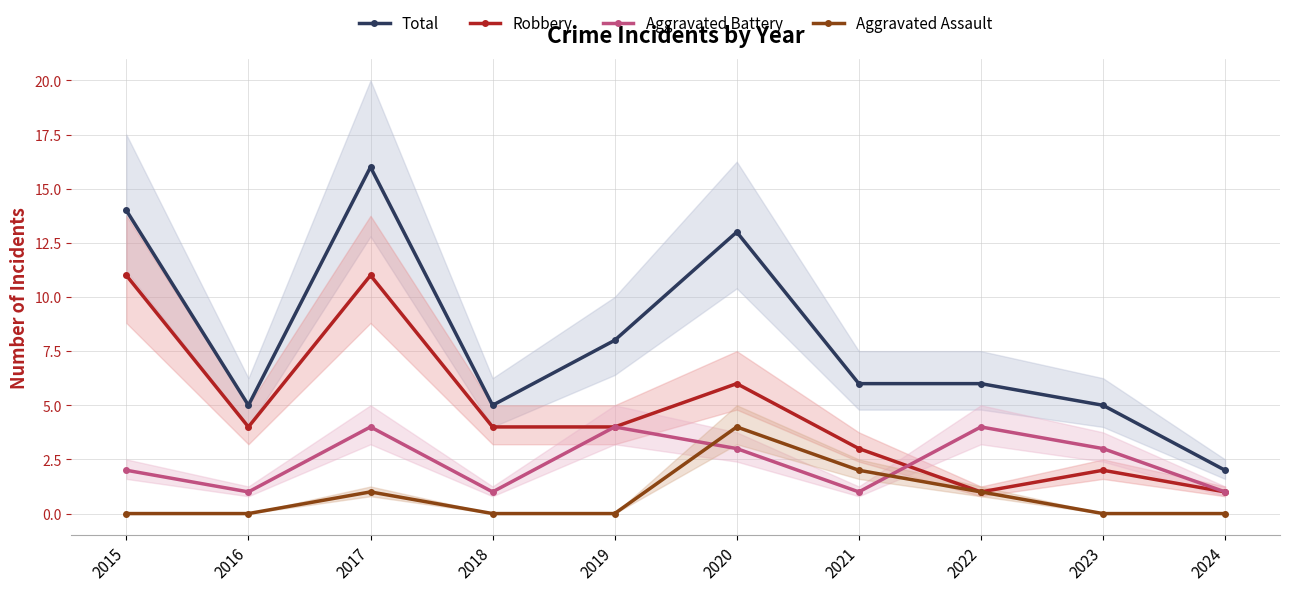

What is the spread (max minus min) of values at 2016?

5